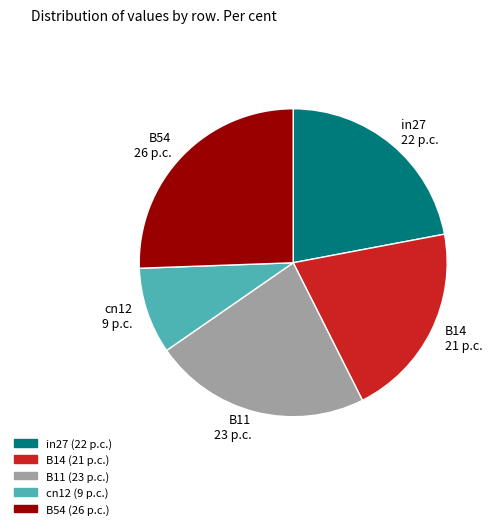

How many slices are in this pie chart?

5